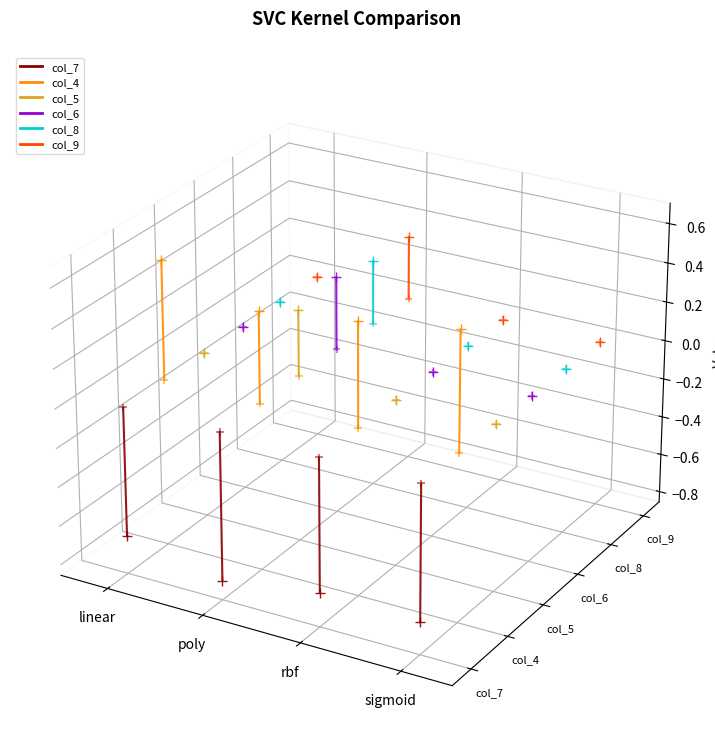

Is the value of col_7 at linear greater than the value of col_5 at linear?

No